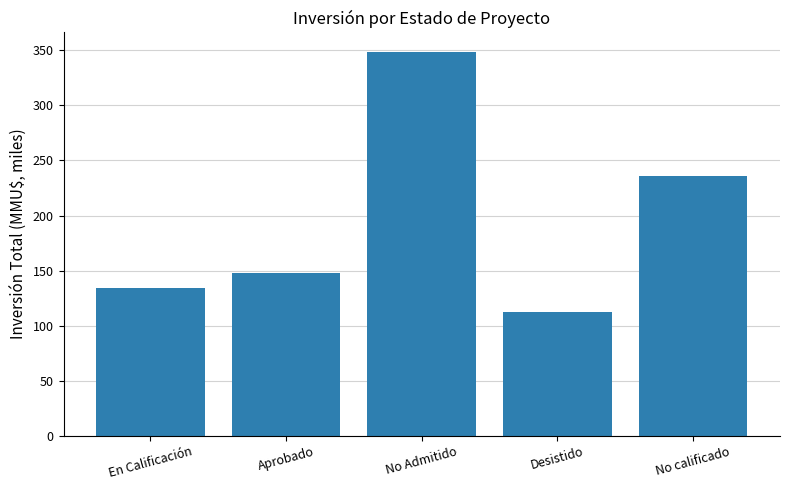

What value does the data have at No Admitido?

349.0